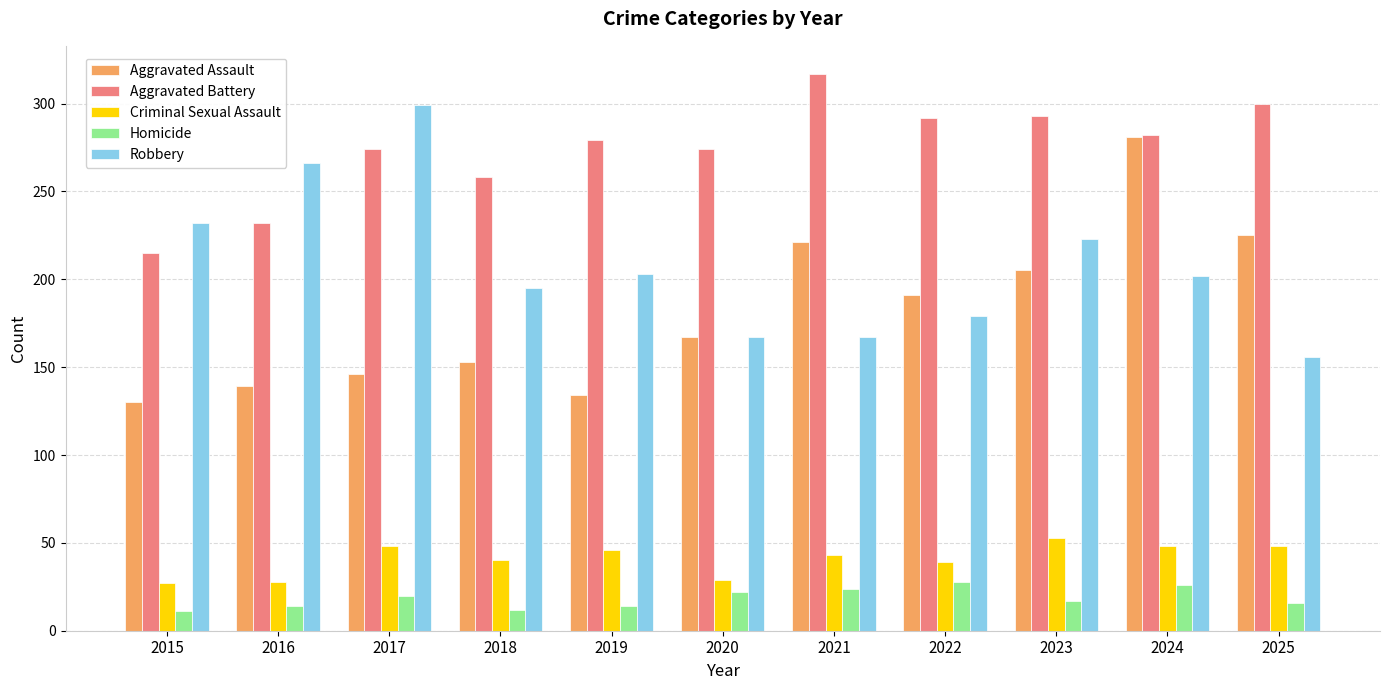

How many data points in Aggravated Assault are less than 167?

5